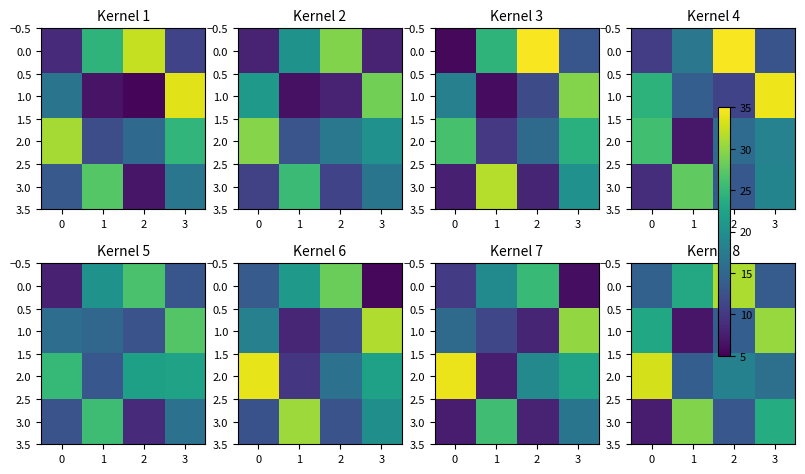

What is the greatest value displayed?

33.1